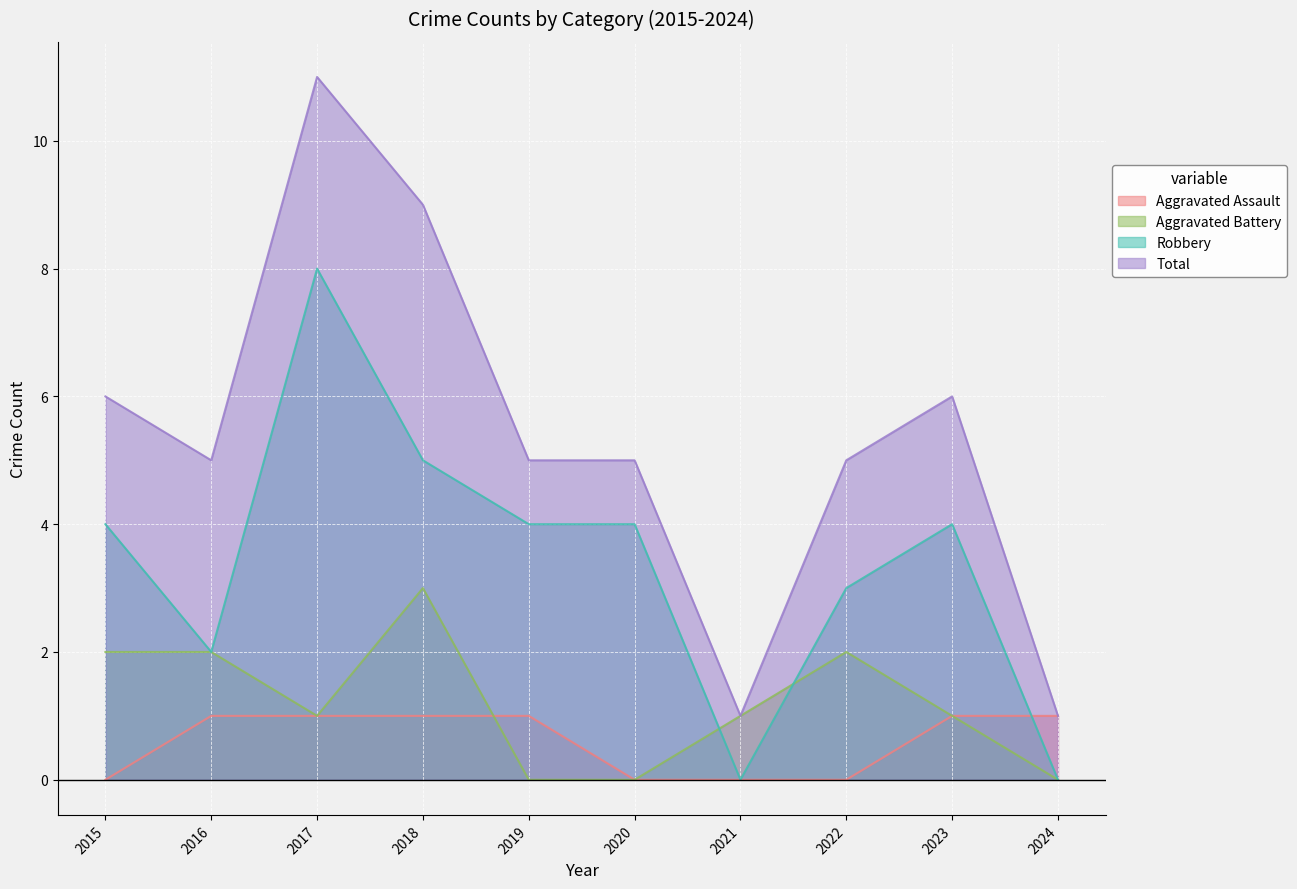

Which series changed the most between 2016 and 2019?

Aggravated Battery